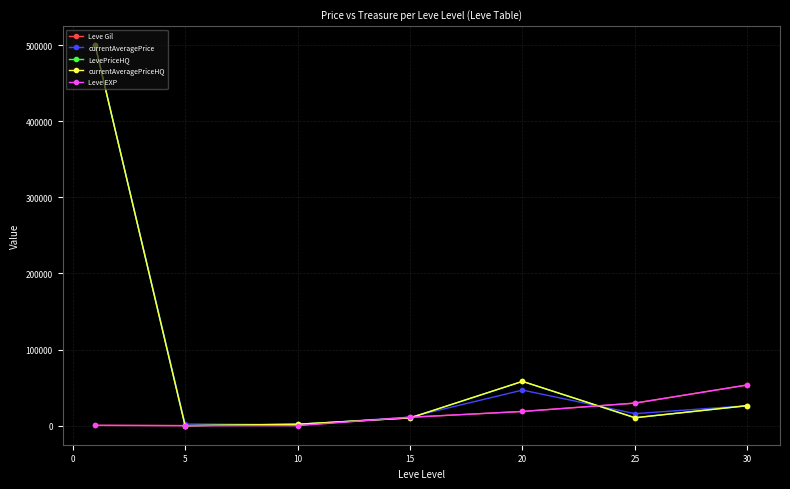

Where is Leve Gil nearest to the value 26856?

25